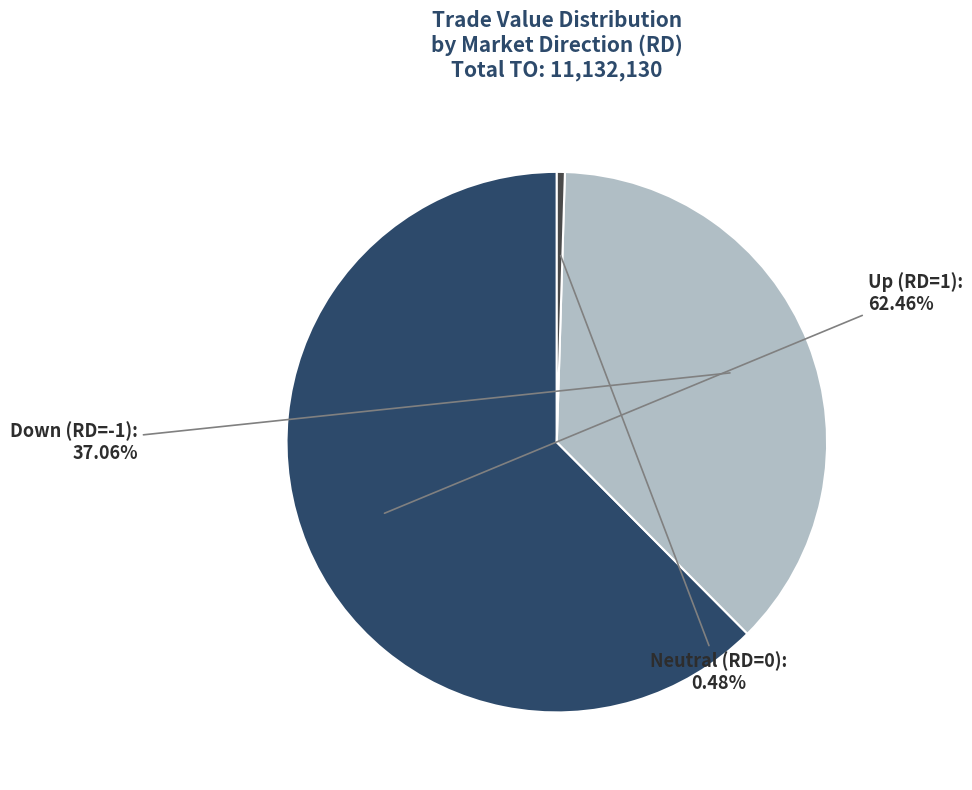

Between Up (RD=1) and Down (RD=-1), which is larger?

Up (RD=1)